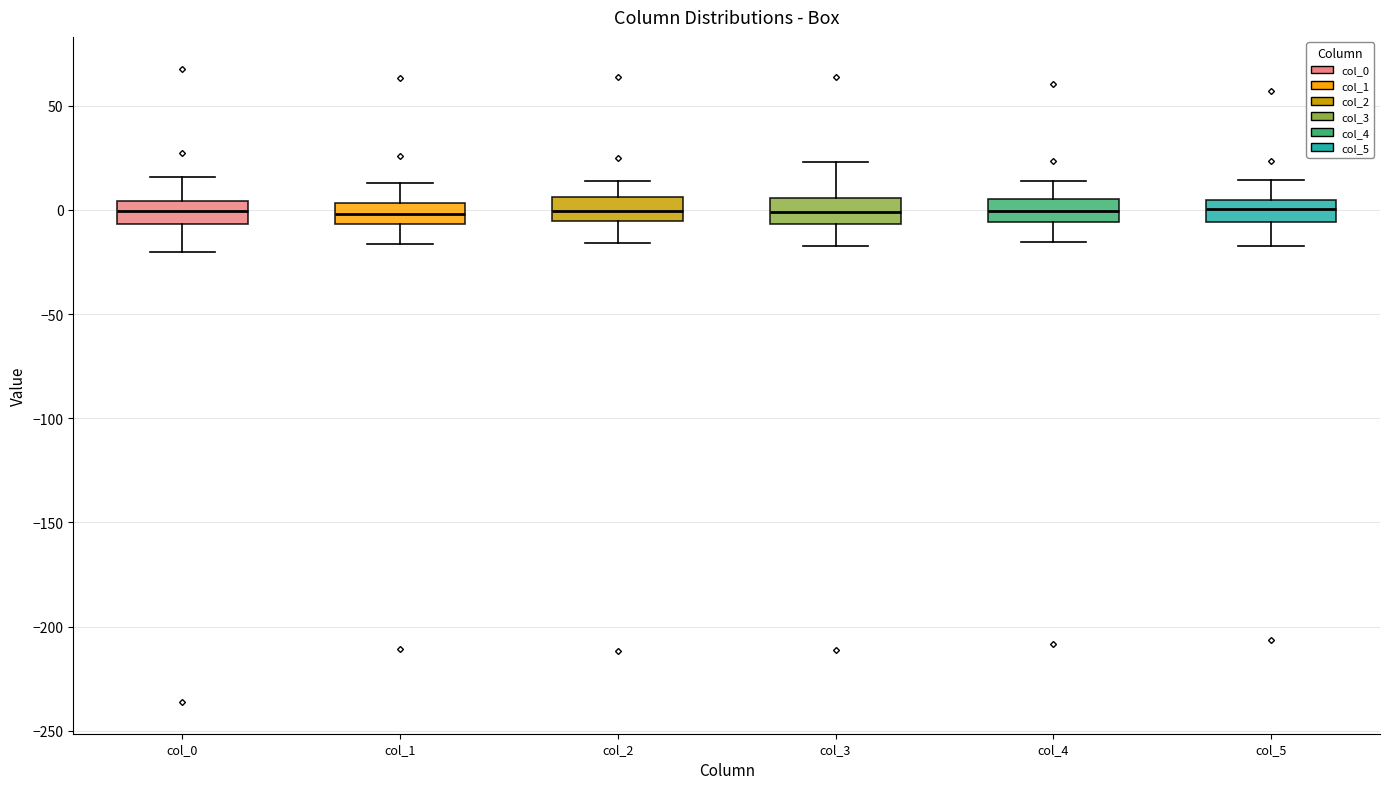

Reading left to right, read every box against the y-axis: the position of its median line, the range the box covers, and the ends of its whiskers. The values are not printed on the chart, so give them approximately, as read against the axis.

col_0: median 0, box -5 to 5, whiskers -20 to 15
col_1: median 0, box -5 to 5, whiskers -15 to 15
col_2: median 0, box -5 to 5, whiskers -15 to 15
col_3: median 0, box -5 to 5, whiskers -15 to 25
col_4: median 0, box -5 to 5, whiskers -15 to 15
col_5: median 0, box -5 to 5, whiskers -15 to 15